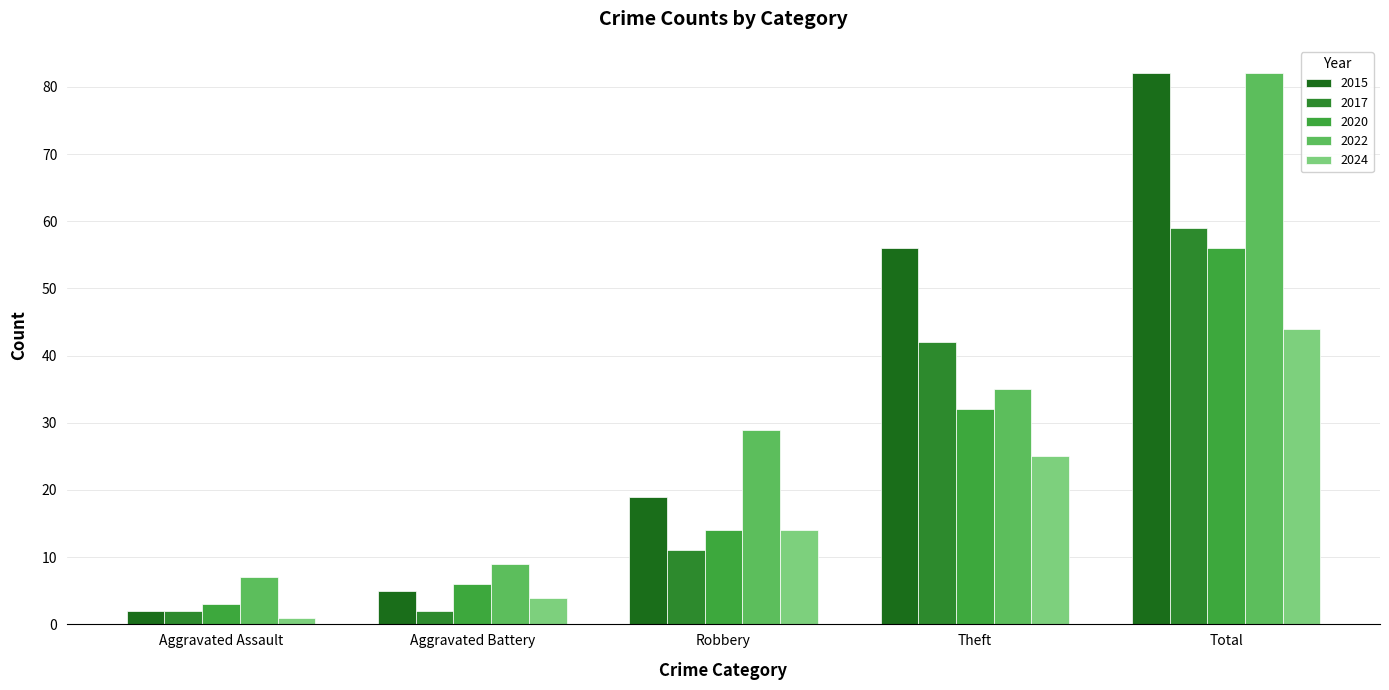

How many data points in 2020 are less than 14?

2